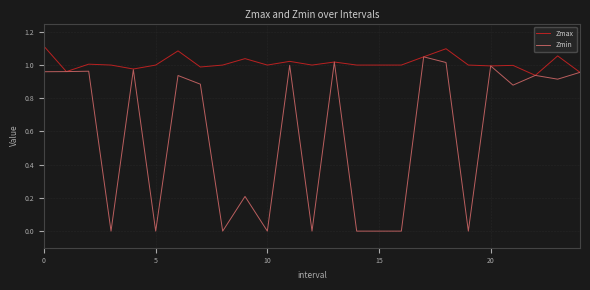

Which series has the largest total across all categories?

Zmax